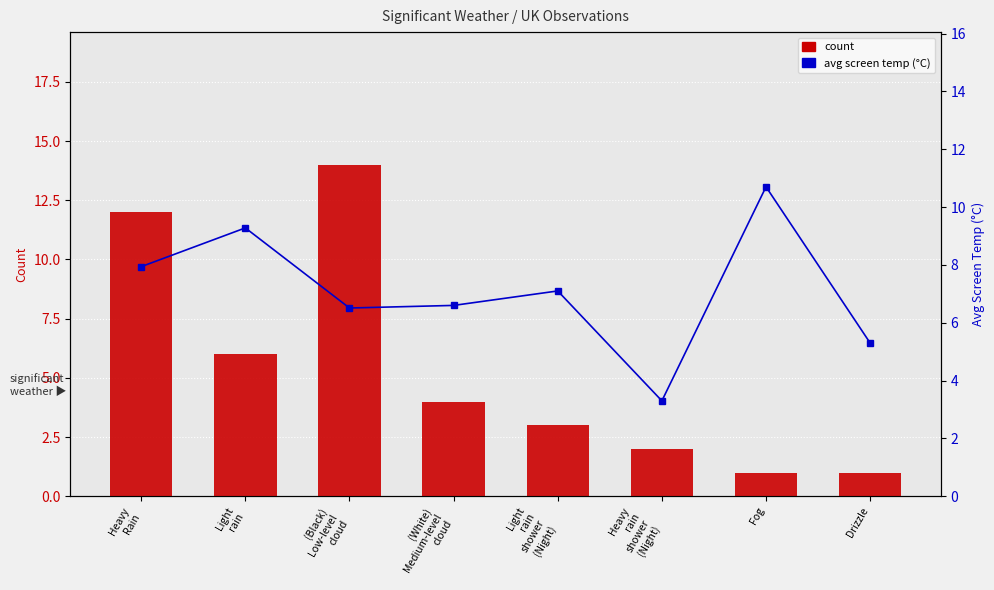

What is the difference between the count values at (White)
Medium-level
cloud and Light
rain
shower
(Night)?

1.0